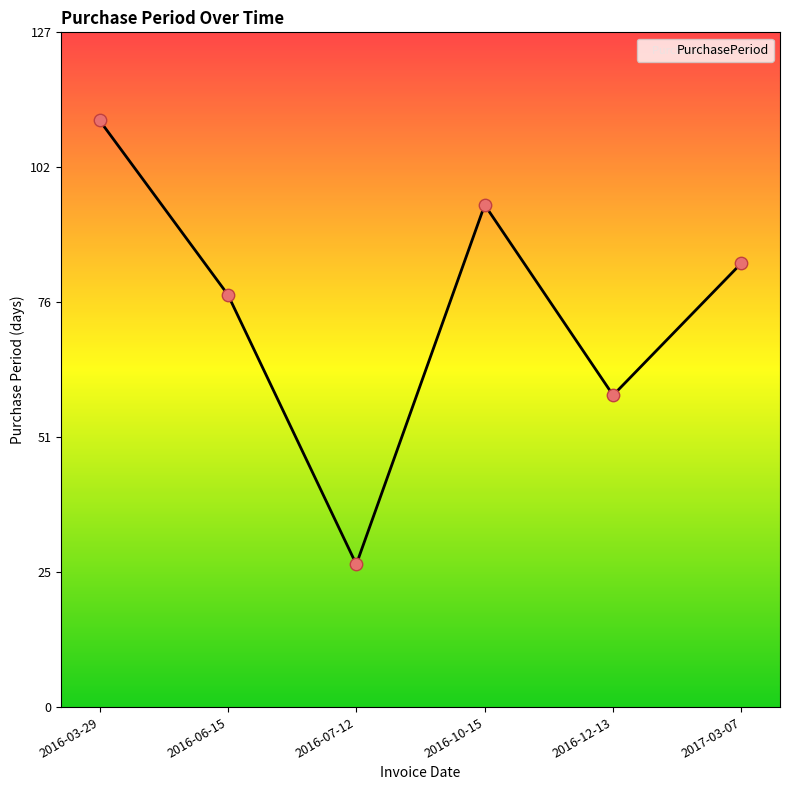

Between 2017-03-07 and 2016-07-12, which is larger?

2017-03-07